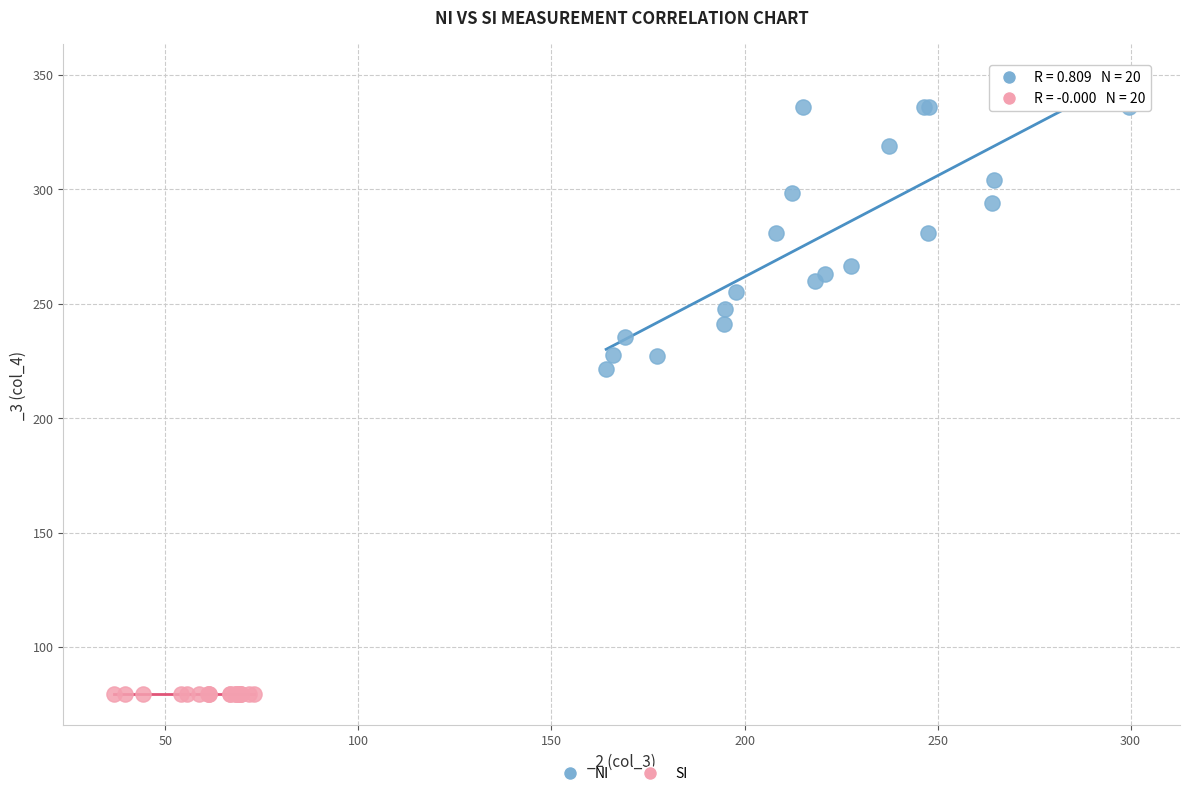

Which series reaches the maximum Y coordinate?

NI